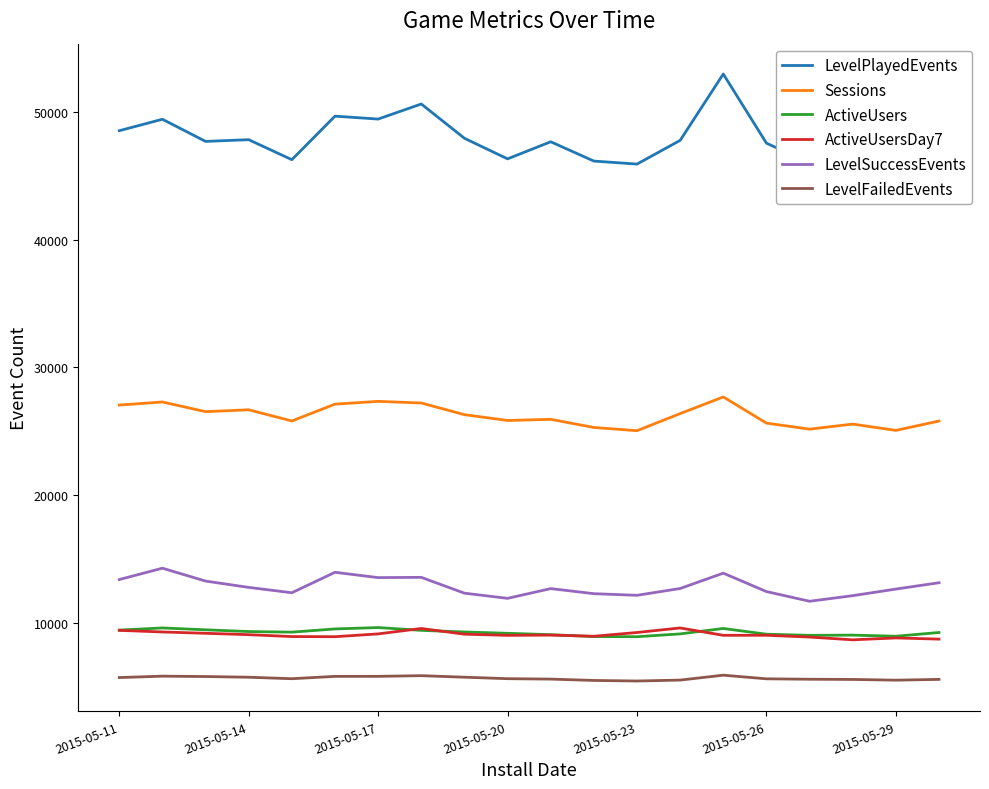

Which series has the widest spread of values?

LevelPlayedEvents